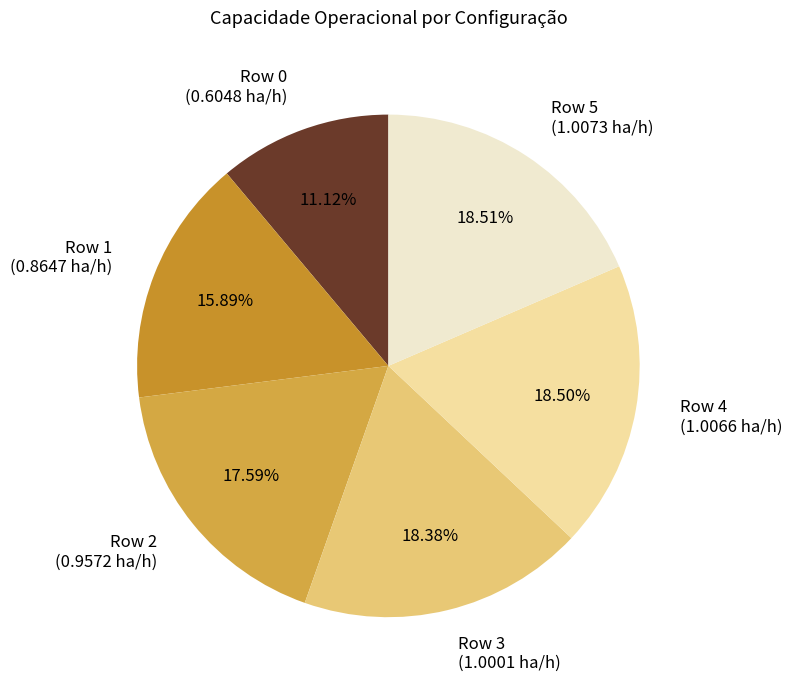

Is the sum of Row 4 and Row 1 greater than half?

No